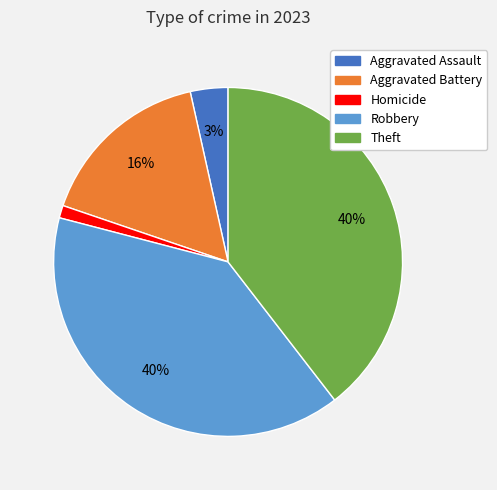

To the nearest percent, what is the average slice percentage?

20%